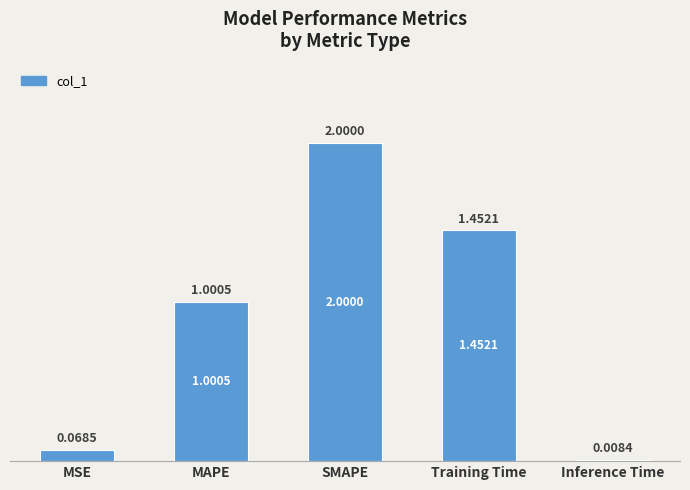

Rank the categories by value from highest to lowest.

SMAPE, Training Time, MAPE, MSE, Inference Time